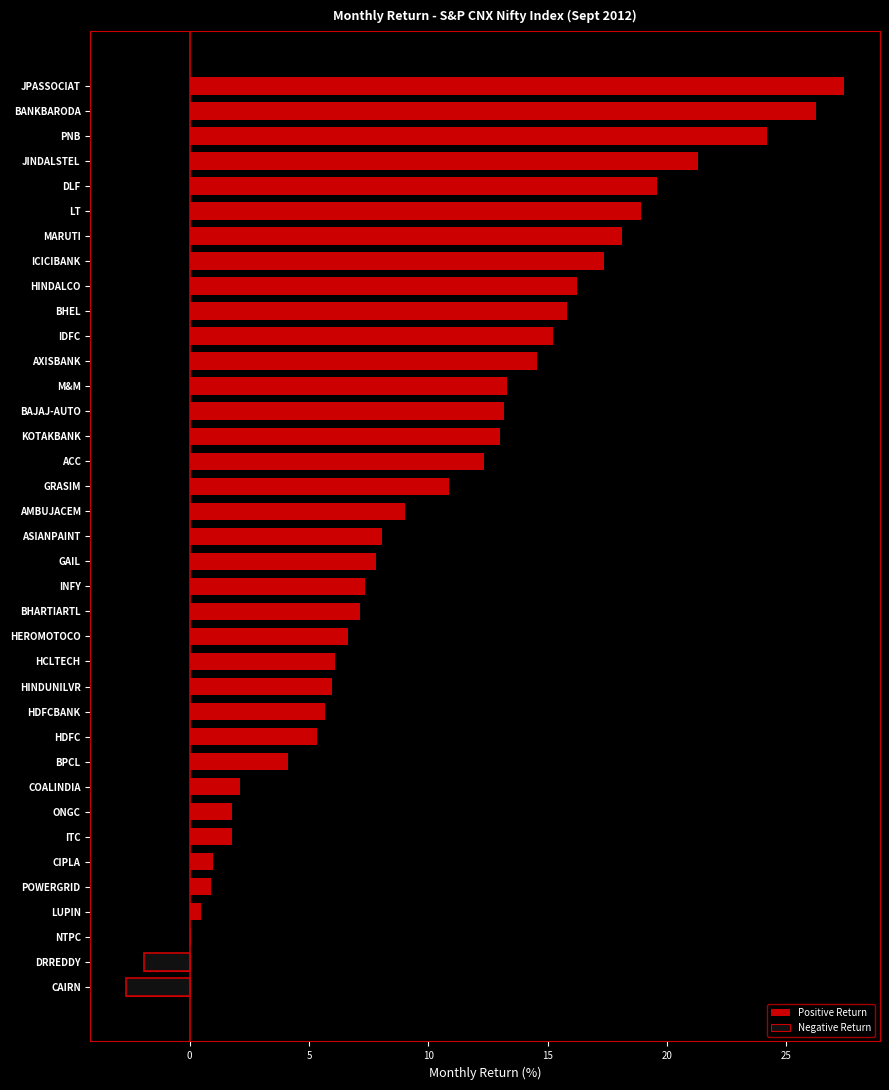

Which series has the largest total across all categories?

Positive Return